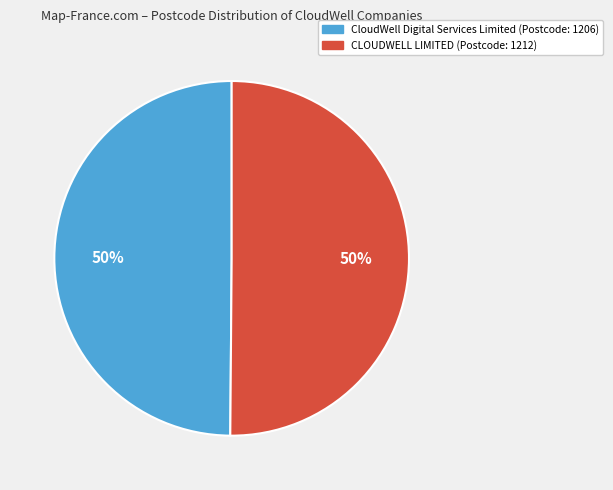

True or false: CloudWell Digital Services Limited accounts for 50% of the total.

True